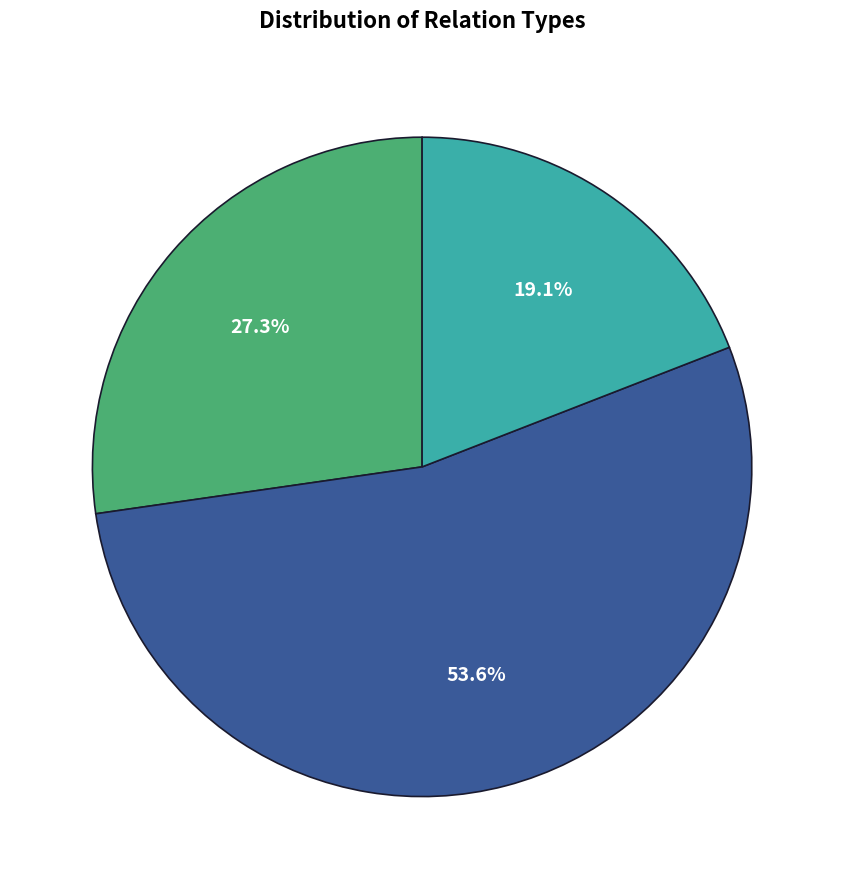

Is there a majority slice in this chart?

Yes